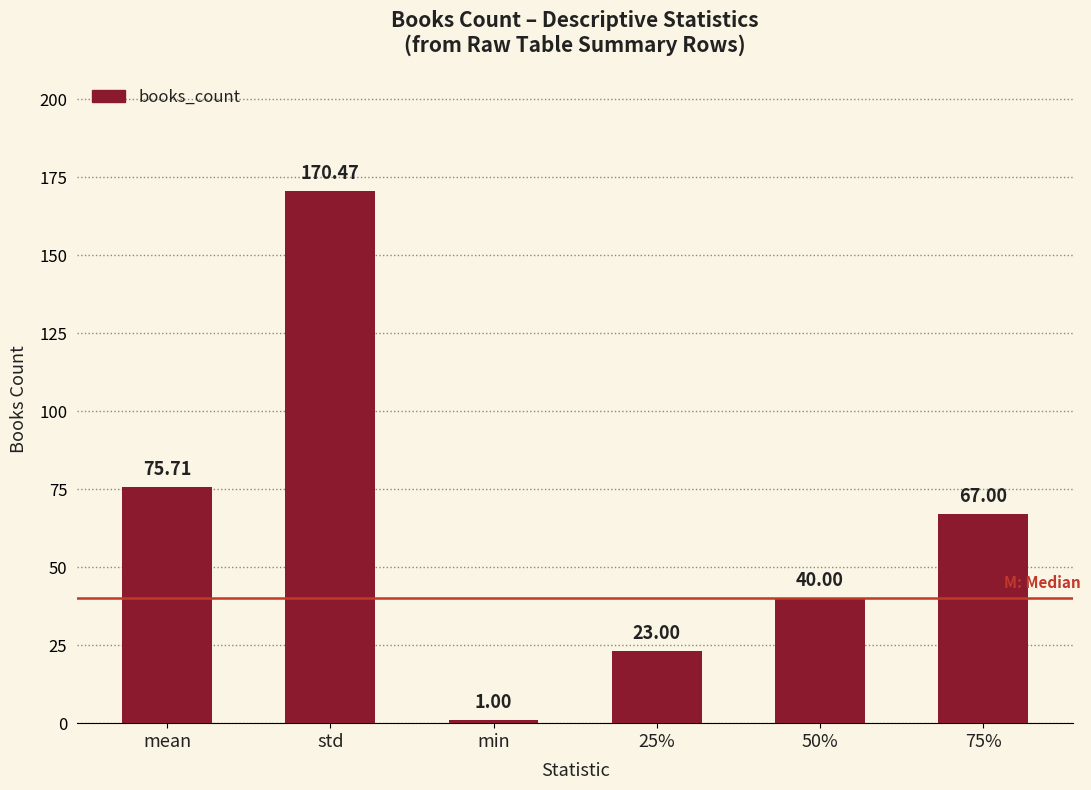

Where does the data first go above 67?

mean